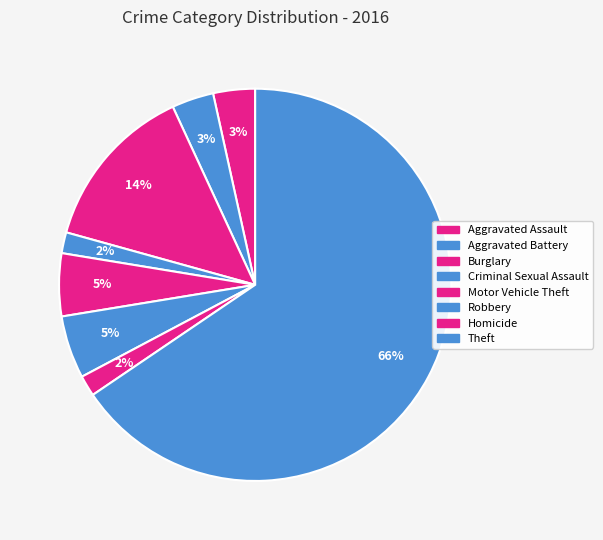

Combined, what portion of the pie is Criminal Sexual Assault and Motor Vehicle Theft?

6.9%